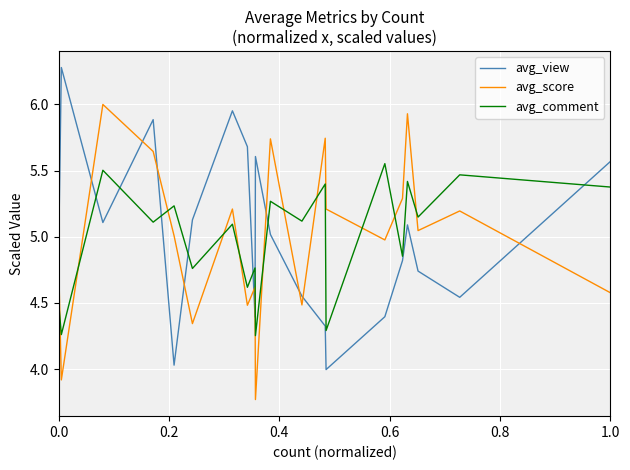

True or false: avg_view and avg_score intersect in this chart.

True